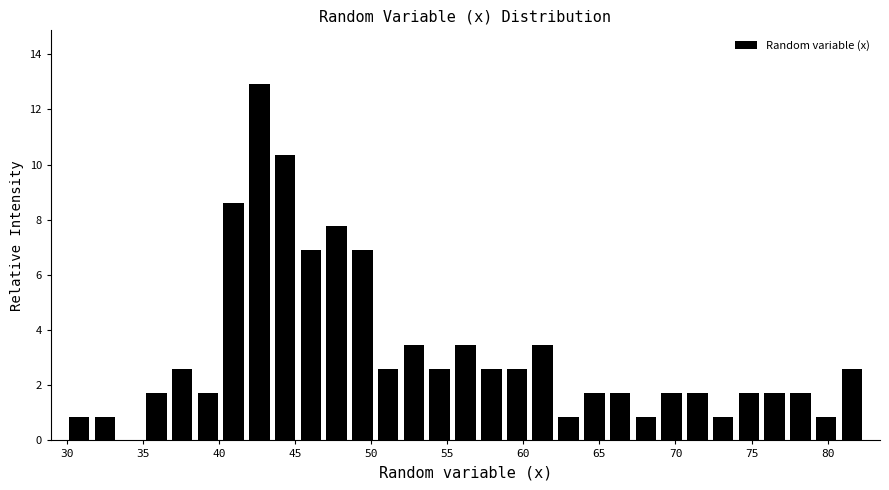

Around what value on the x-axis is the tallest bar? Give the approximate position of its centre, as read against the axis.

42.5